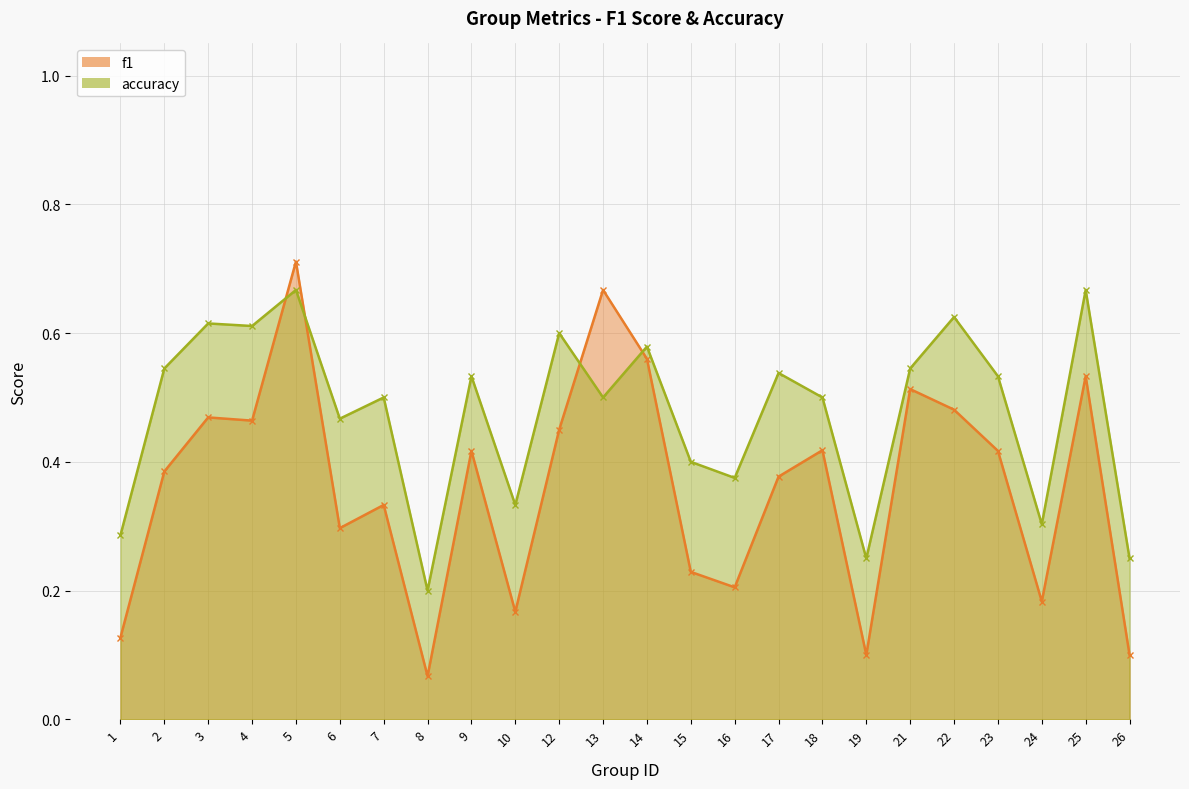

Reading left to right, what are all the values shown in this chart?

f1: 0.1	0.4	0.5	0.5	0.7	0.3	0.3	0.1	0.4	0.2	0.5	0.7	0.6	0.2	0.2	0.4	0.4	0.1	0.5	0.5	0.4	0.2	0.5	0.1
accuracy: 0.3	0.5	0.6	0.6	0.7	0.5	0.5	0.2	0.5	0.3	0.6	0.5	0.6	0.4	0.4	0.5	0.5	0.2	0.5	0.6	0.5	0.3	0.7	0.2